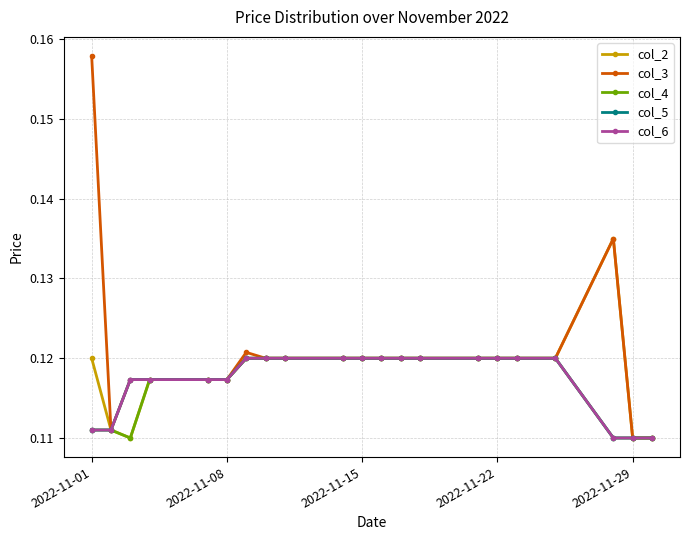

Is this an area chart (filled region under the line)?

No